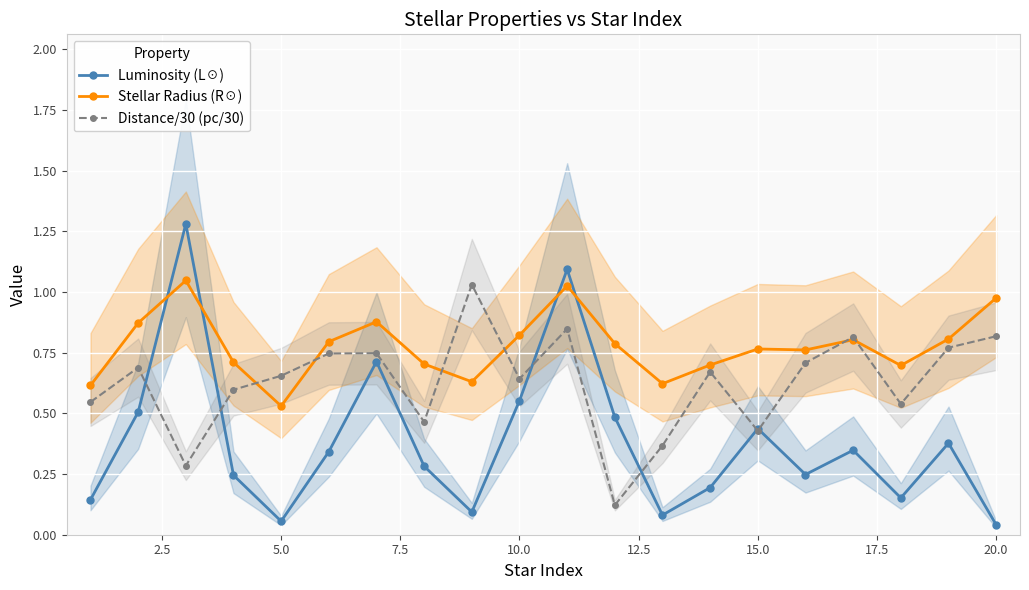

Where is the first local minimum for Luminosity (L☉)?

5.0